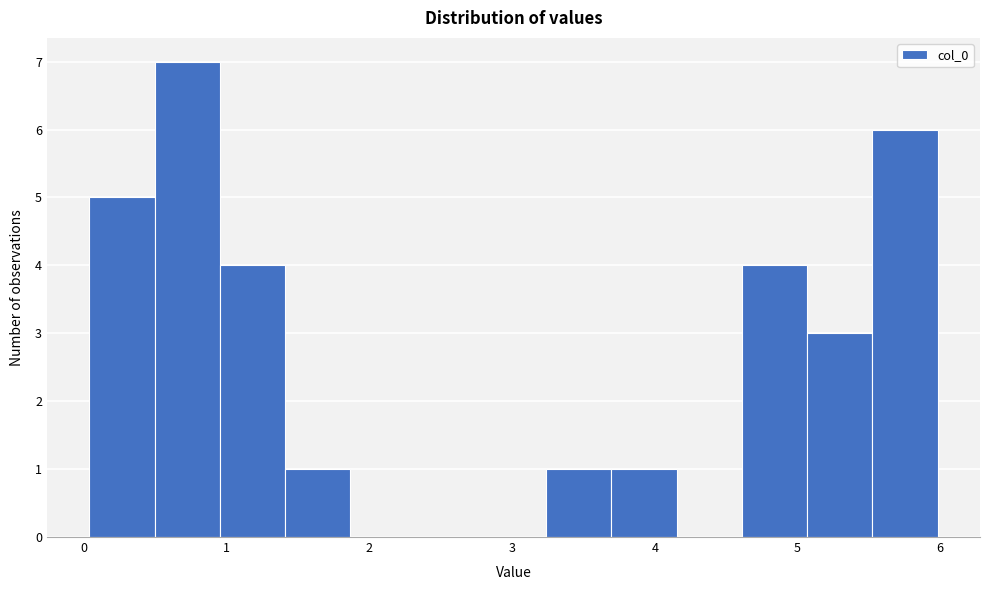

Which range on the x-axis has the tallest bar?

0.5 to 1.0